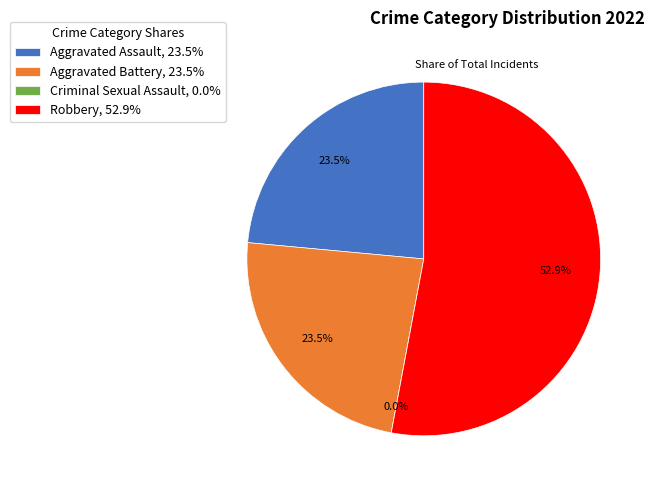

The Aggravated Assault slice represents 24% of the pie. True or false?

True